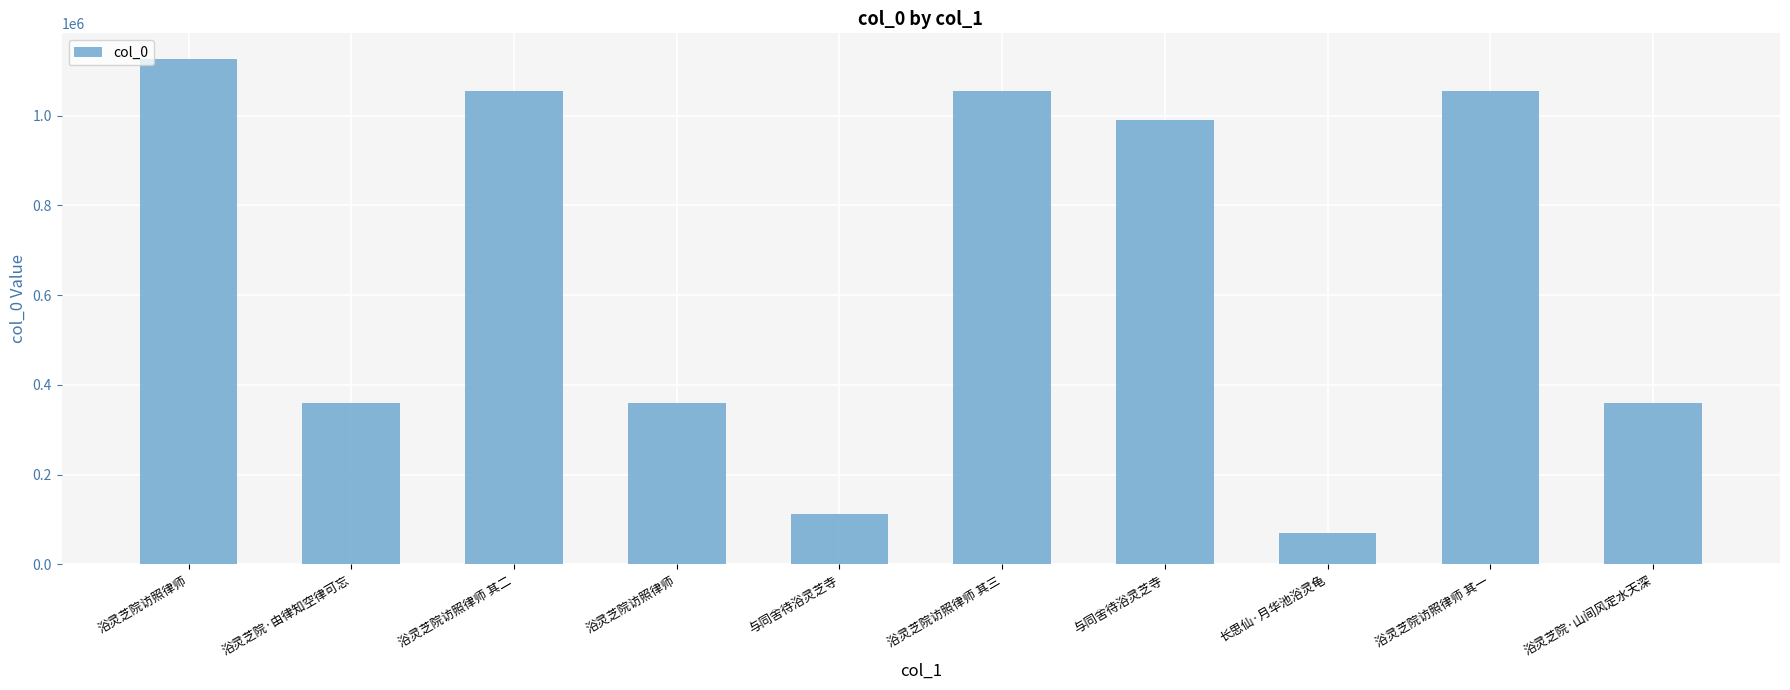

Are the bars horizontal?

No